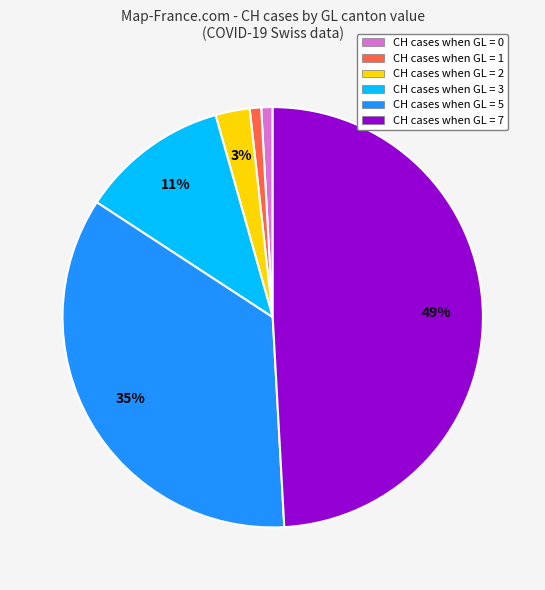

Which category has the biggest portion of the pie?

CH cases when GL = 7